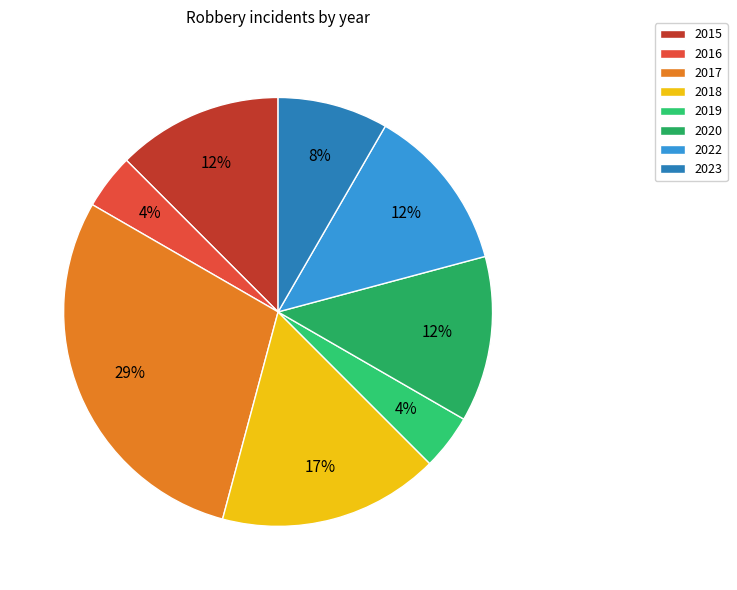

Do 2019 and 2017 together represent more than half of the pie?

No